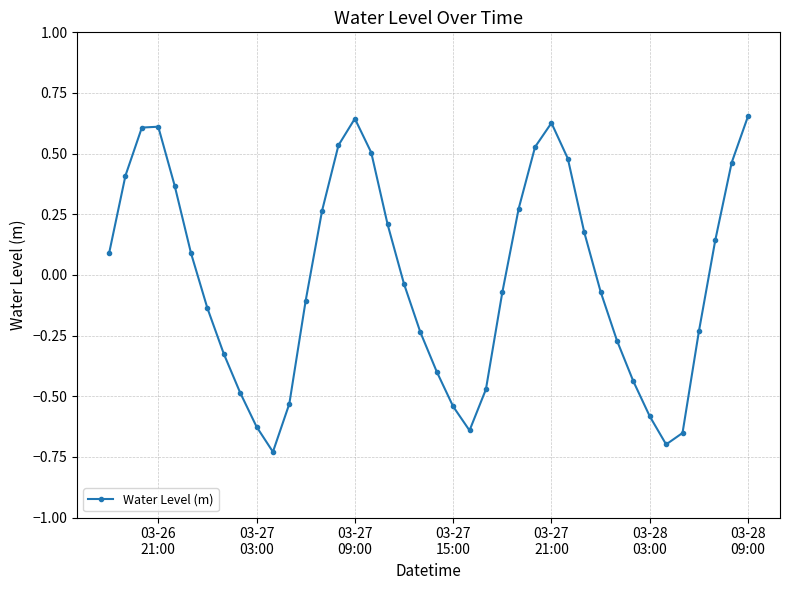

How many interior local peaks (higher than both neighbors) does the data have?

3